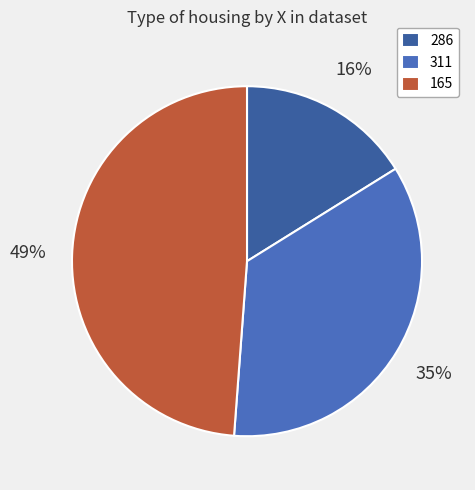

Between 165 and 311, which is larger?

165